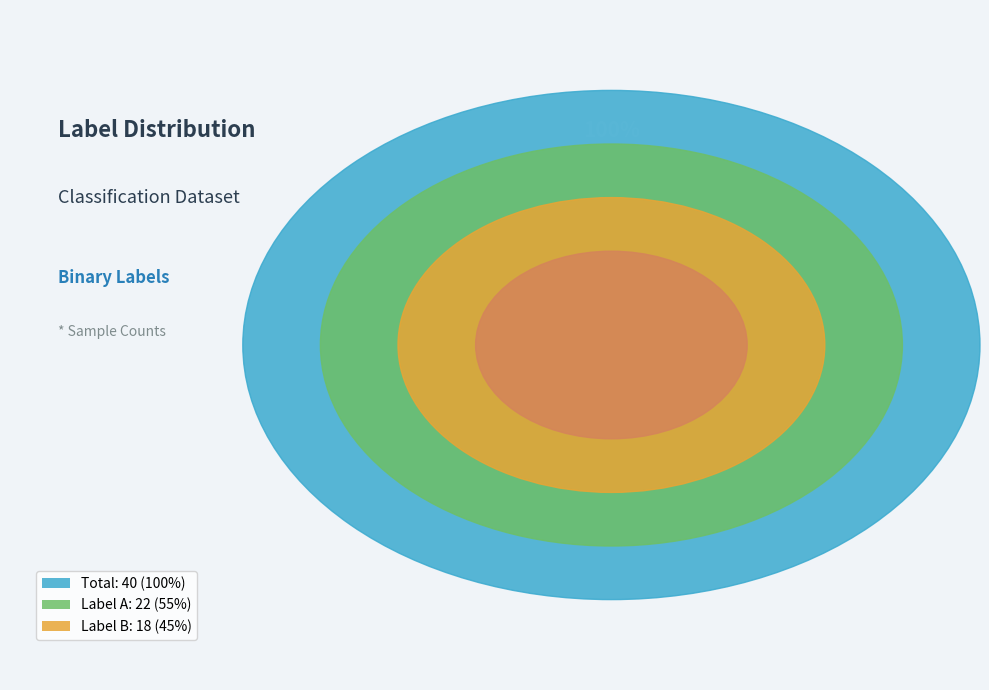

To the nearest percent, what portion does A represent?

55%